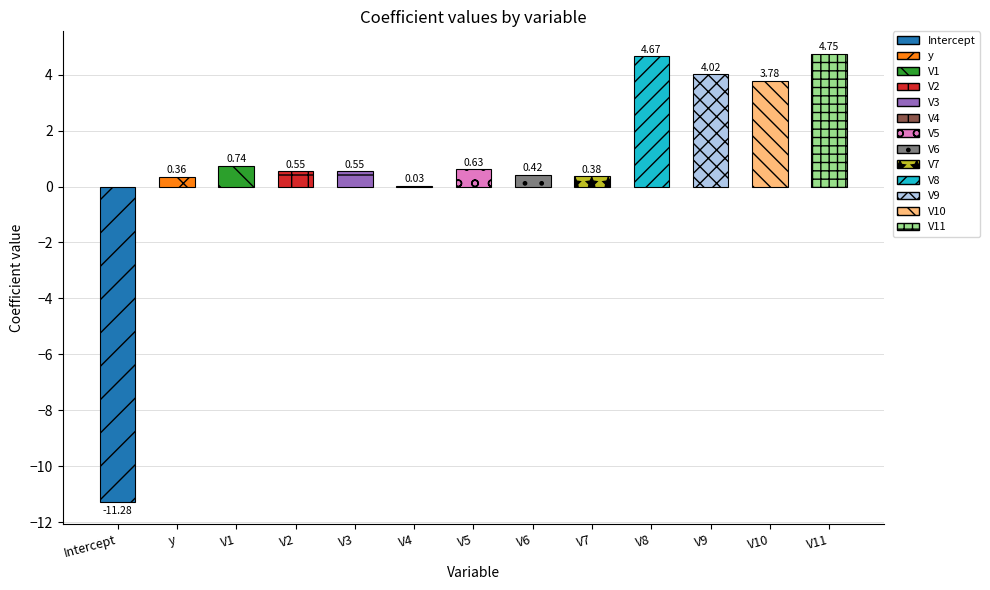

Count the number of categories in the chart.

13